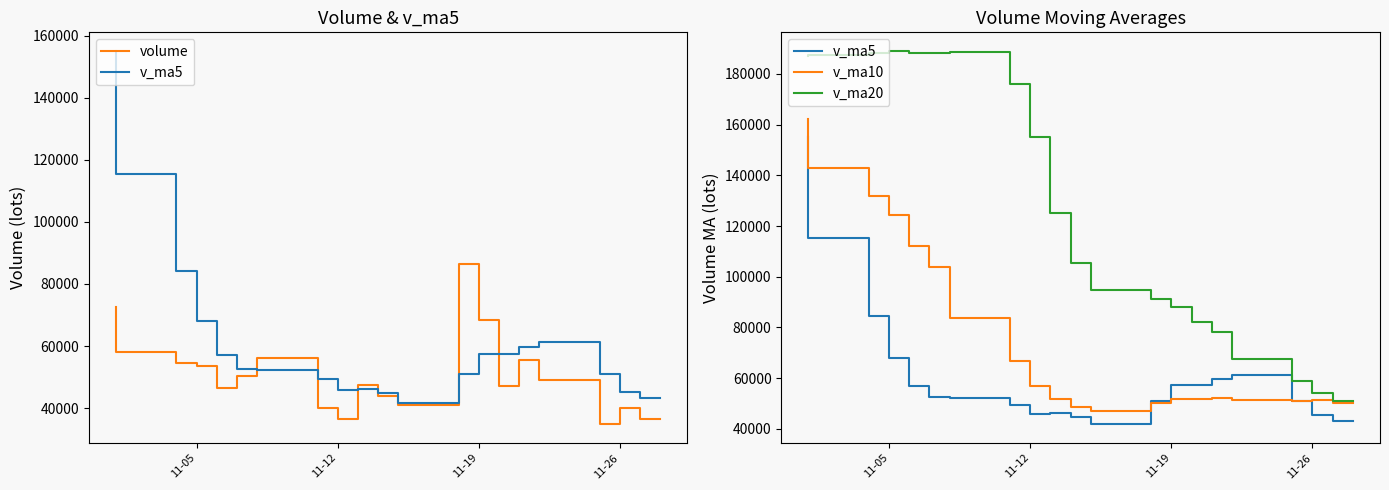

How many distinct data groups are displayed?

4